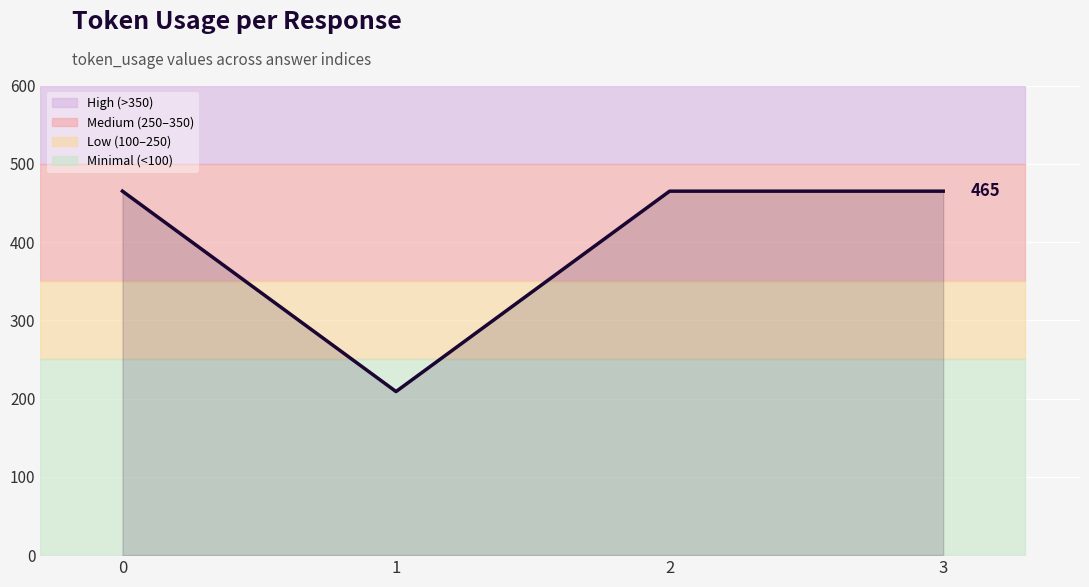

List the labels in order of value, smallest first.

1, 0, 2, 3